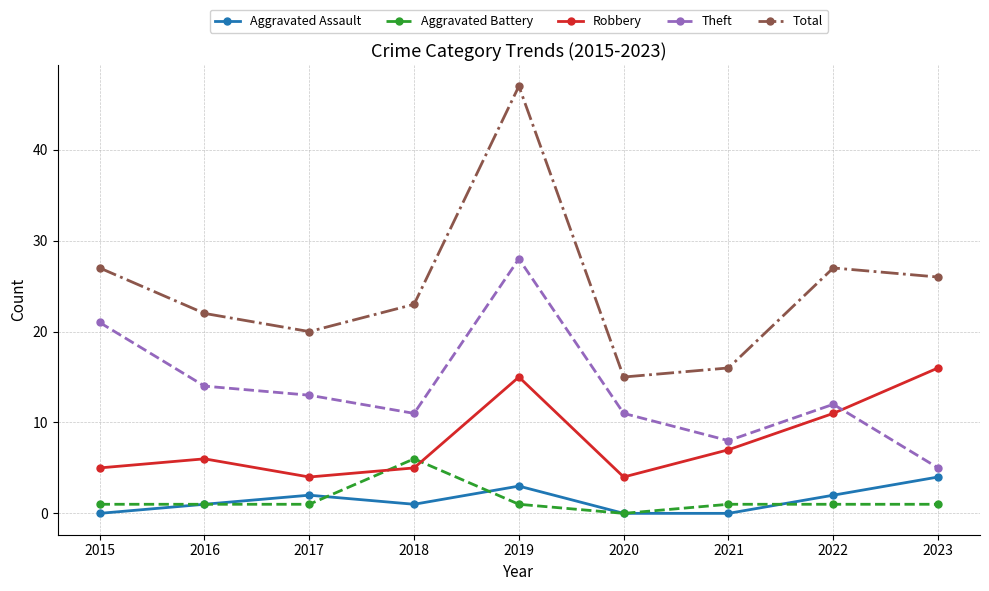

How many data points in Total are less than 23?

4